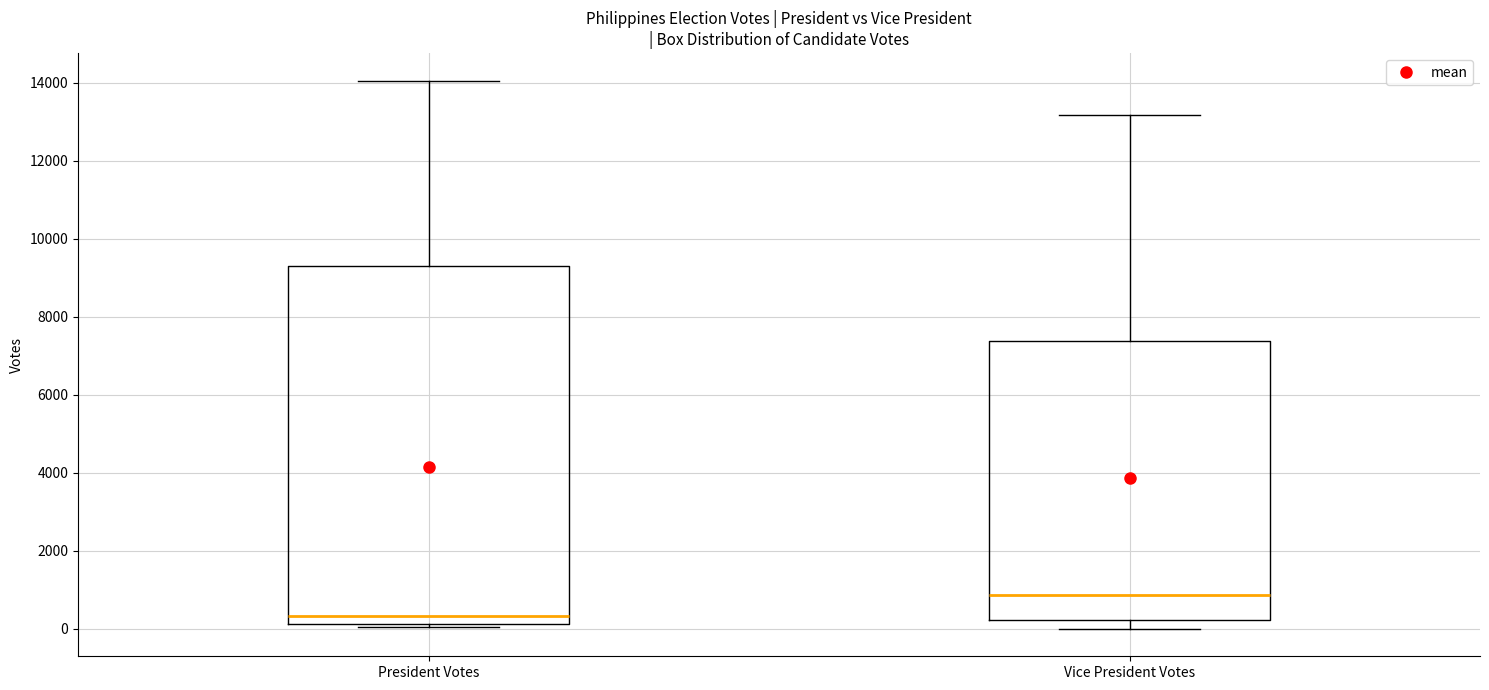

Which box has the highest median line?

Vice President Votes